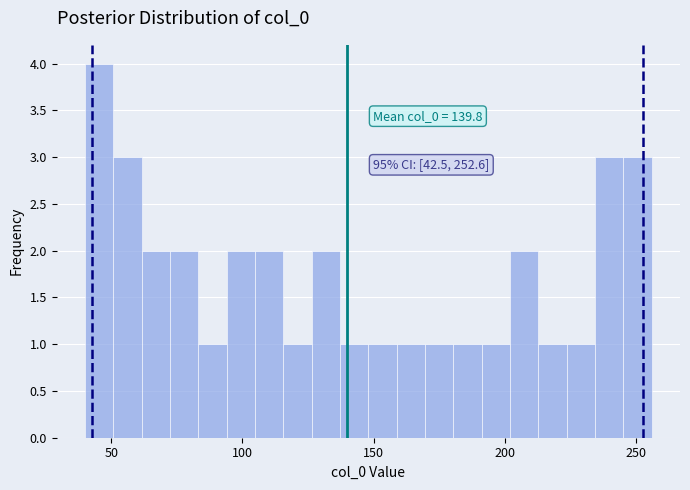

Around what value on the x-axis is the tallest bar? Give the approximate position of its centre, as read against the axis.

45